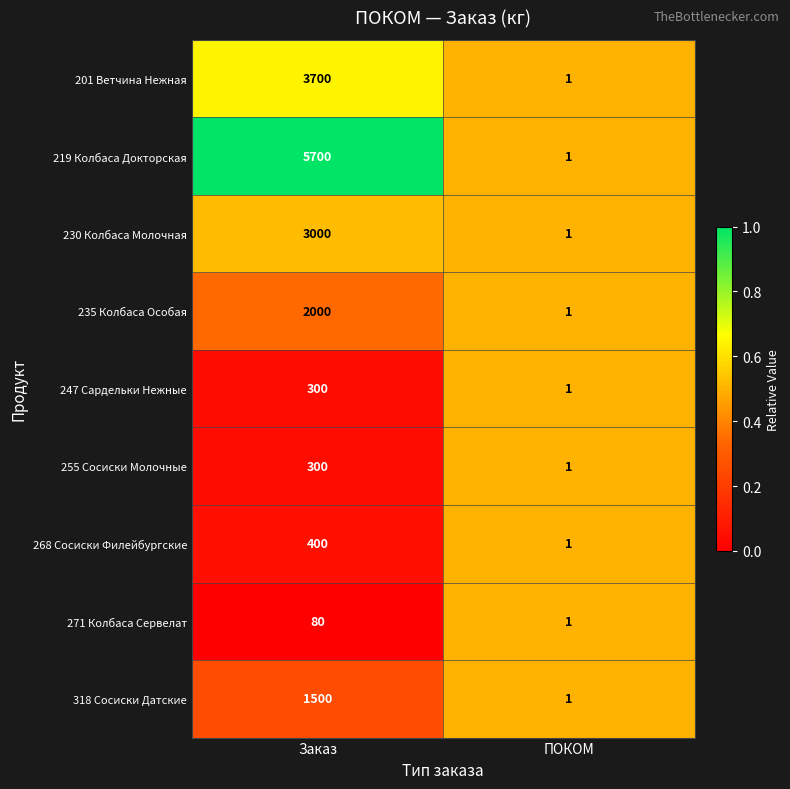

Which series has the largest total across all categories?

219 Колбаса Докторская